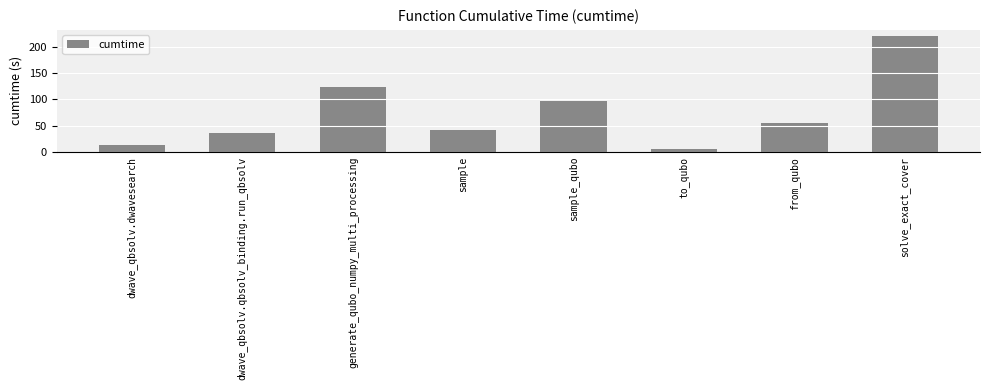

How many values exceed 55?

4